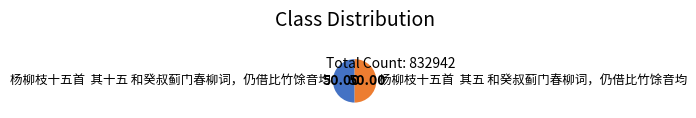

Do 杨柳枝十五首 其五 和癸叔蓟门春柳词，仍借比竹馀音均 and 杨柳枝十五首 其十五 和癸叔蓟门春柳词，仍借比竹馀音均 together represent more than half of the pie?

Yes